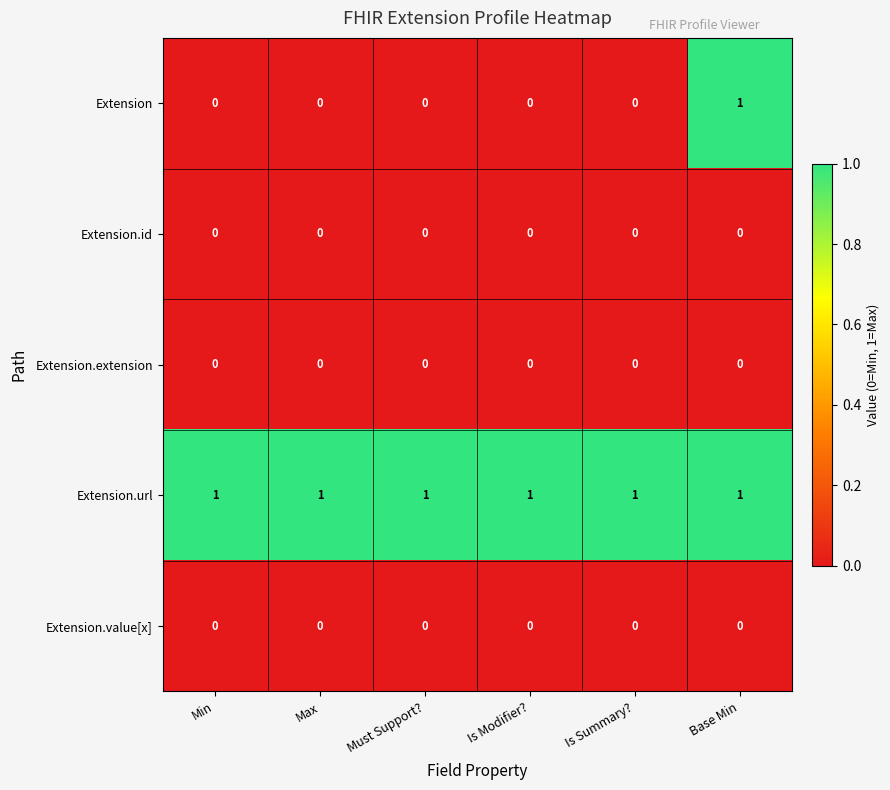

At how many categories does at least one series exceed 0?

6